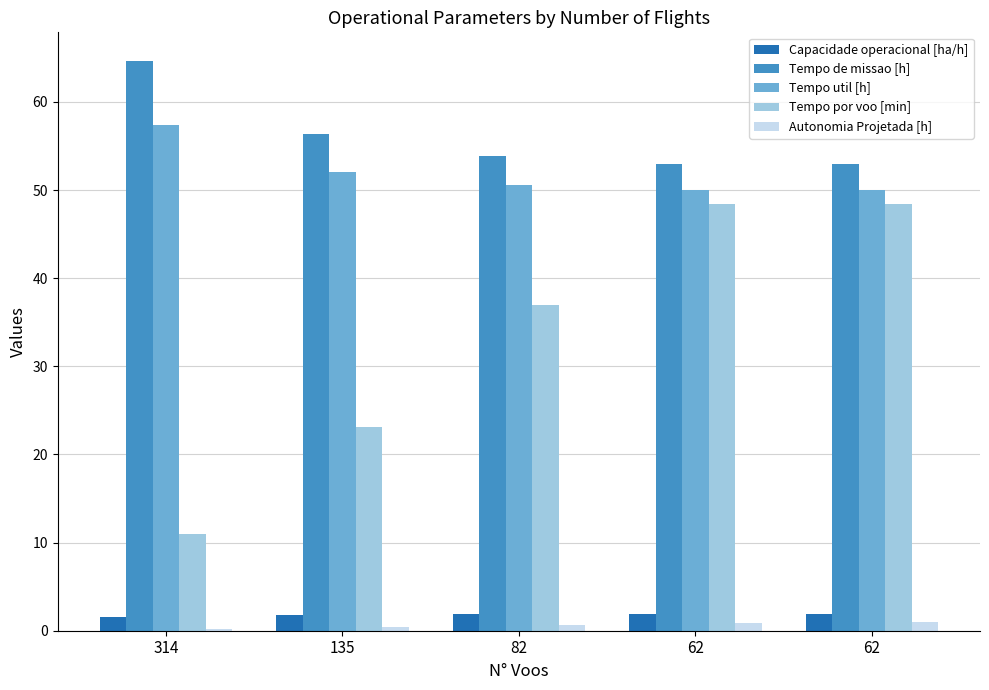

True or false: Tempo util [h] has a value of 85.7 at 62.

False